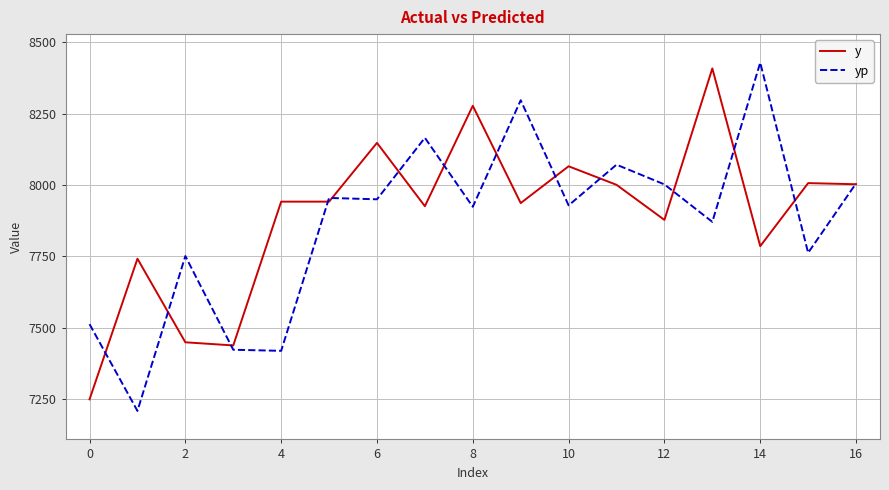

What is the smallest value displayed?

7208.6